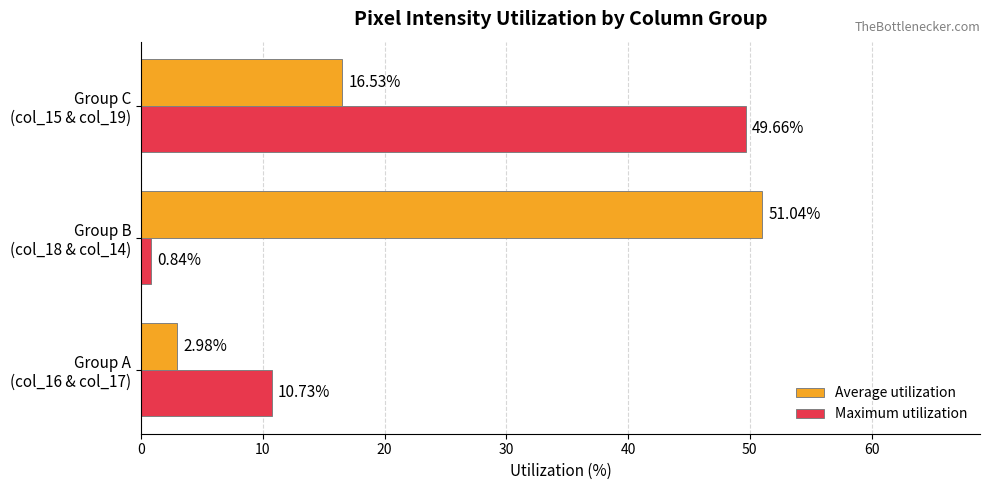

Rank the series by their maximum value, from lowest to highest.

Maximum utilization, Average utilization